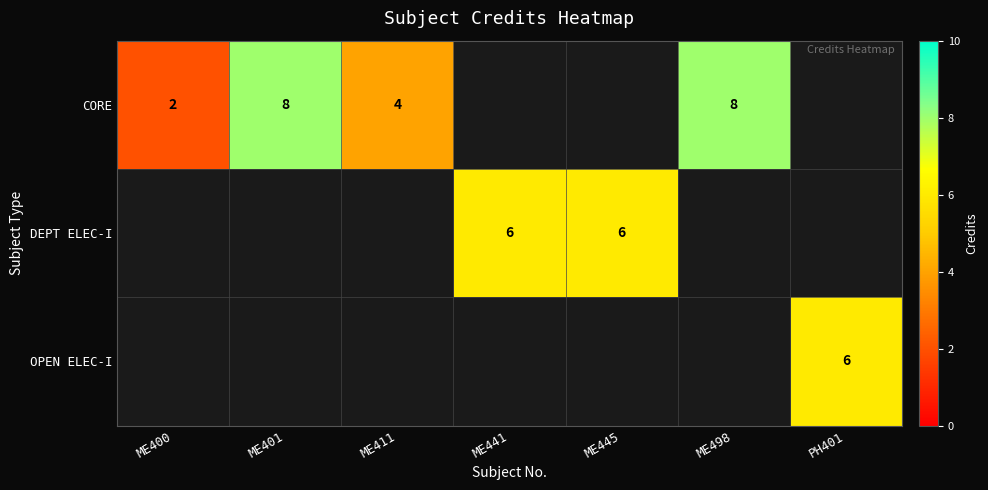

At which category is the sum across all series the highest?

ME401